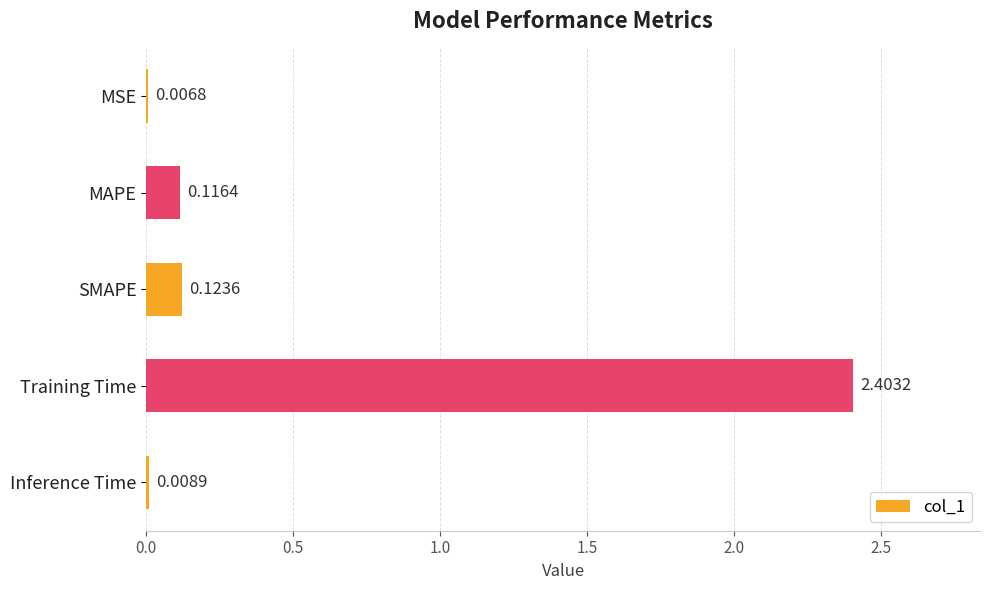

Which has a higher value, MSE or MAPE?

MAPE